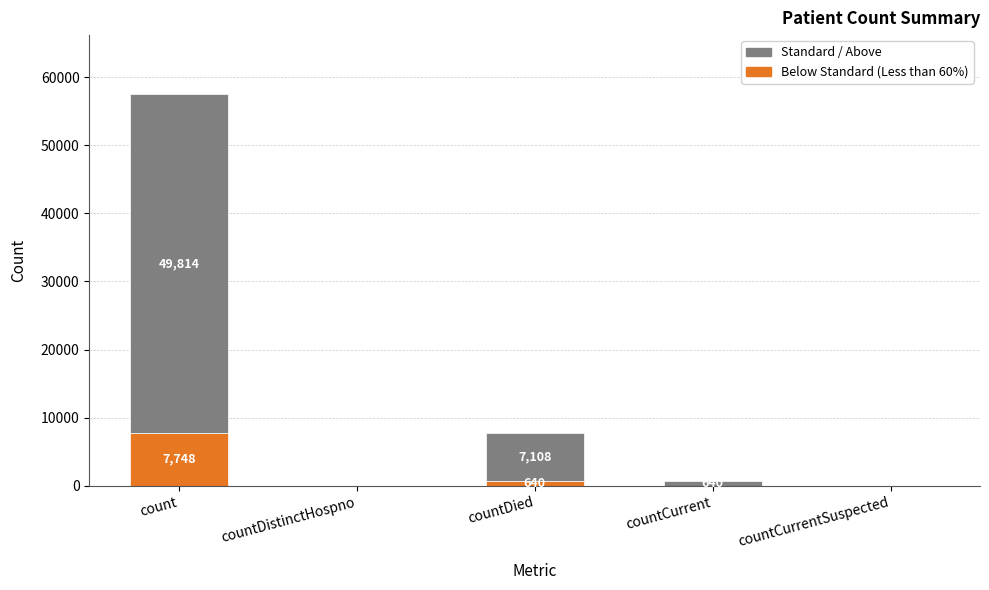

Are the bars grouped side by side (vs. stacked)?

No